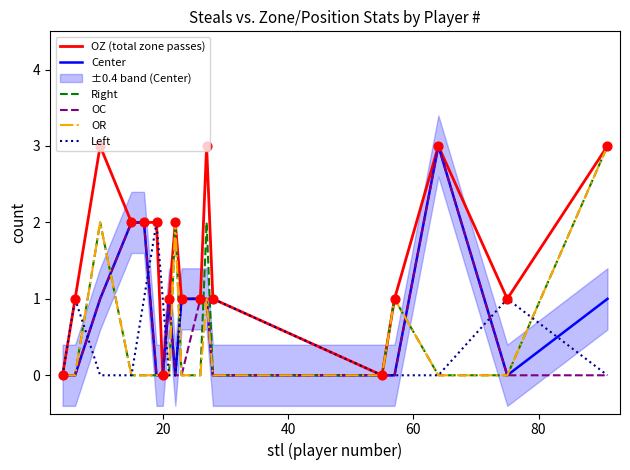

What are all the series names shown in the legend?

OZ (total zone passes), Center, Right, OC, OR, Left